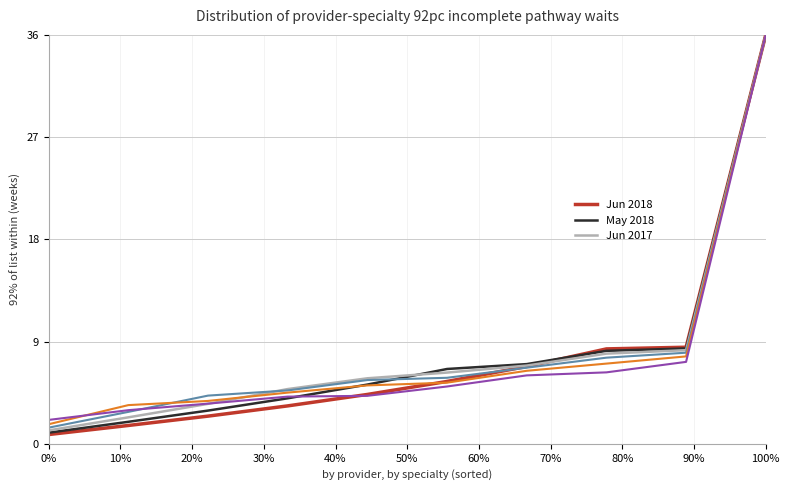

What is the greatest value displayed?

36.0